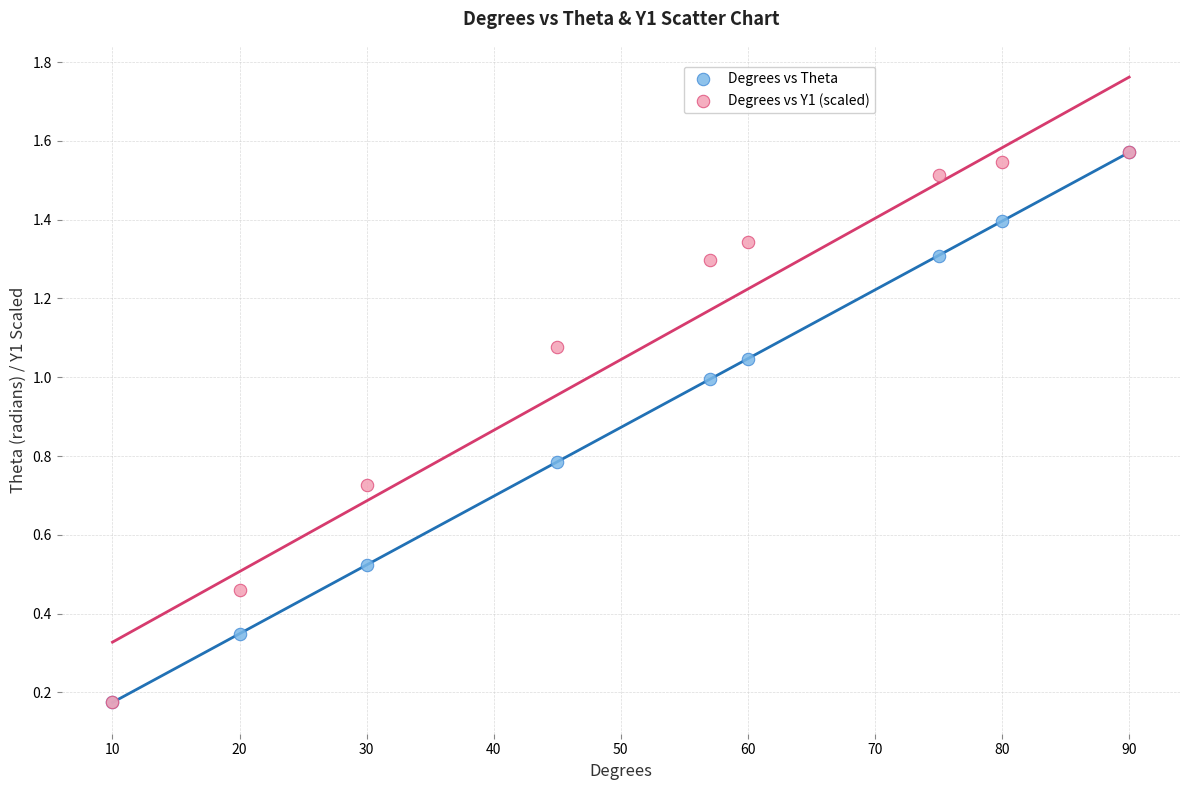

What are all the series names shown in the legend?

Degrees vs Theta, Degrees vs Y1 (scaled)